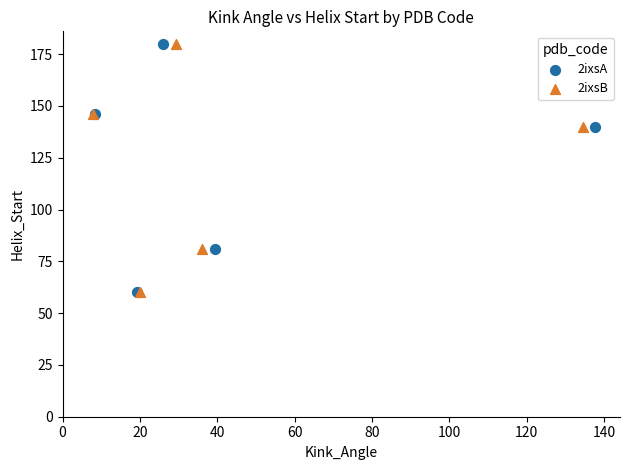

What are all the series names shown in the legend?

2ixsA, 2ixsB